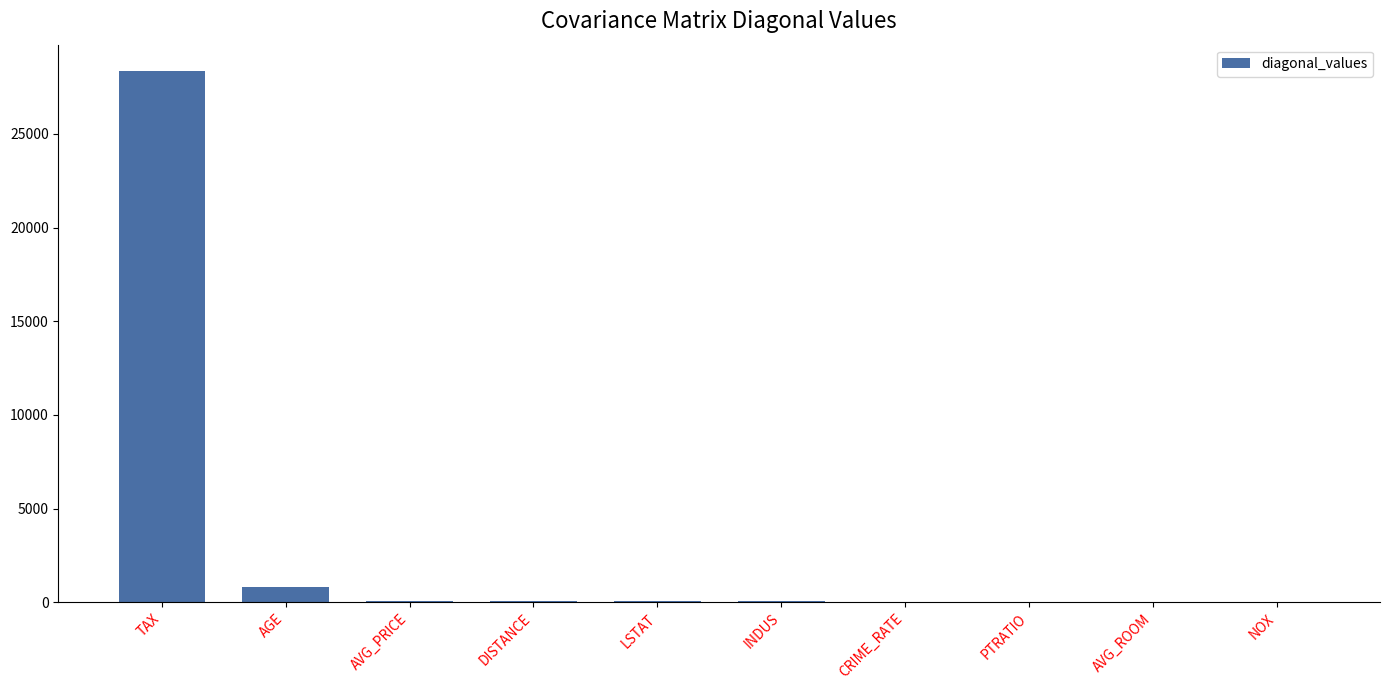

Where does the data first go above 50?

TAX